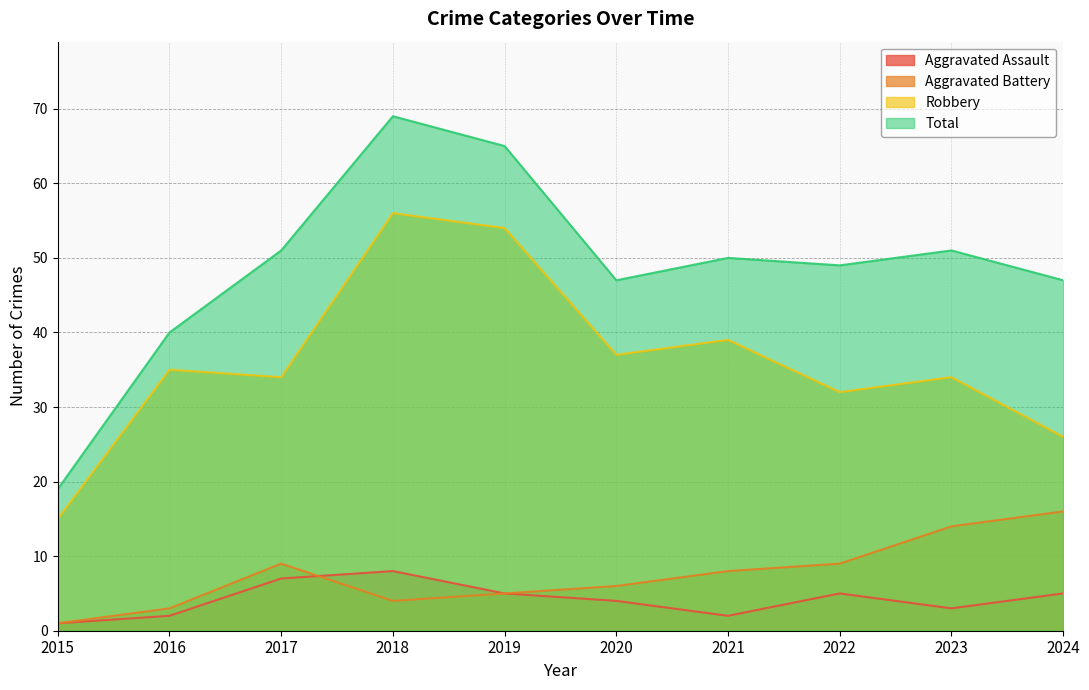

What is the sum of the Total values at 2021 and 2016?

90